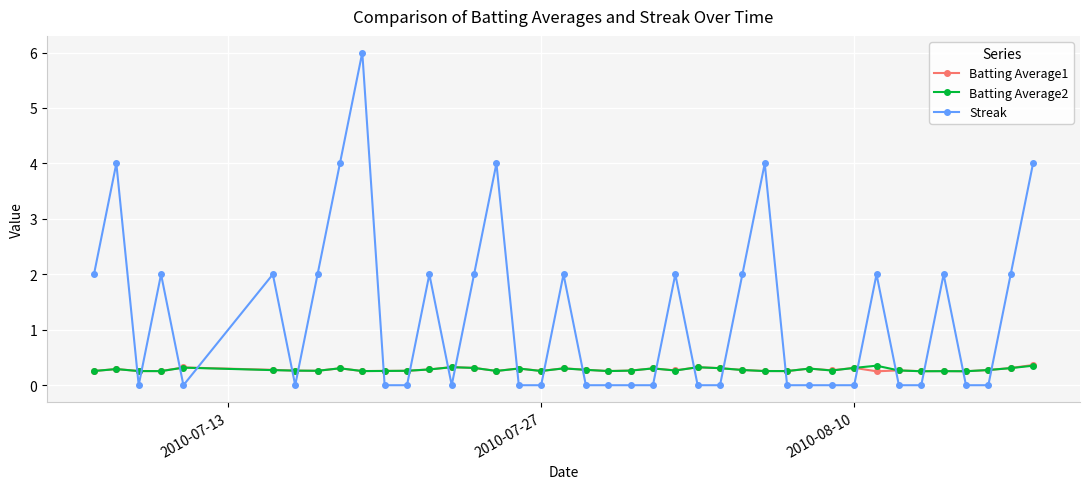

Reading left to right, what are all the values shown in this chart?

Batting Average1: 0.3	0.3	0.3	0.3	0.3	0.3	0.3	0.3	0.3	0.3	0.3	0.3	0.3	0.3	0.3	0.3	0.3	0.3	0.3	0.3	0.3	0.3	0.3	0.3	0.3	0.3	0.3	0.3	0.3	0.3	0.3	0.3	0.3	0.3	0.3	0.3	0.3	0.3	0.3	0.4
Batting Average2: 0.3	0.3	0.3	0.3	0.3	0.3	0.3	0.3	0.3	0.3	0.3	0.3	0.3	0.3	0.3	0.3	0.3	0.3	0.3	0.3	0.3	0.3	0.3	0.3	0.3	0.3	0.3	0.3	0.3	0.3	0.3	0.3	0.4	0.3	0.3	0.3	0.3	0.3	0.3	0.4
Streak: 2.0	4.0	0.0	2.0	0.0	2.0	0.0	2.0	4.0	6.0	0.0	0.0	2.0	0.0	2.0	4.0	0.0	0.0	2.0	0.0	0.0	0.0	0.0	2.0	0.0	0.0	2.0	4.0	0.0	0.0	0.0	0.0	2.0	0.0	0.0	2.0	0.0	0.0	2.0	4.0